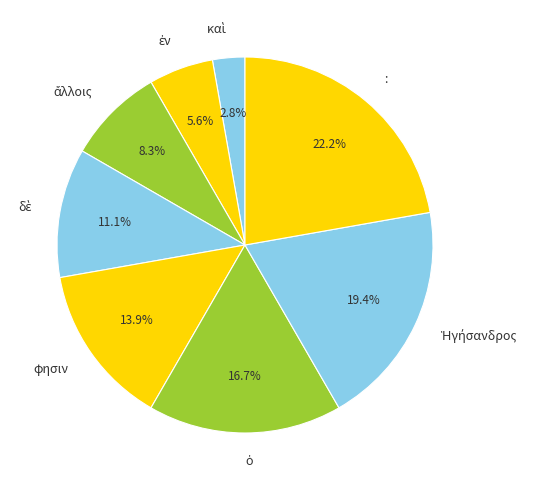

Which slice is the largest?

: